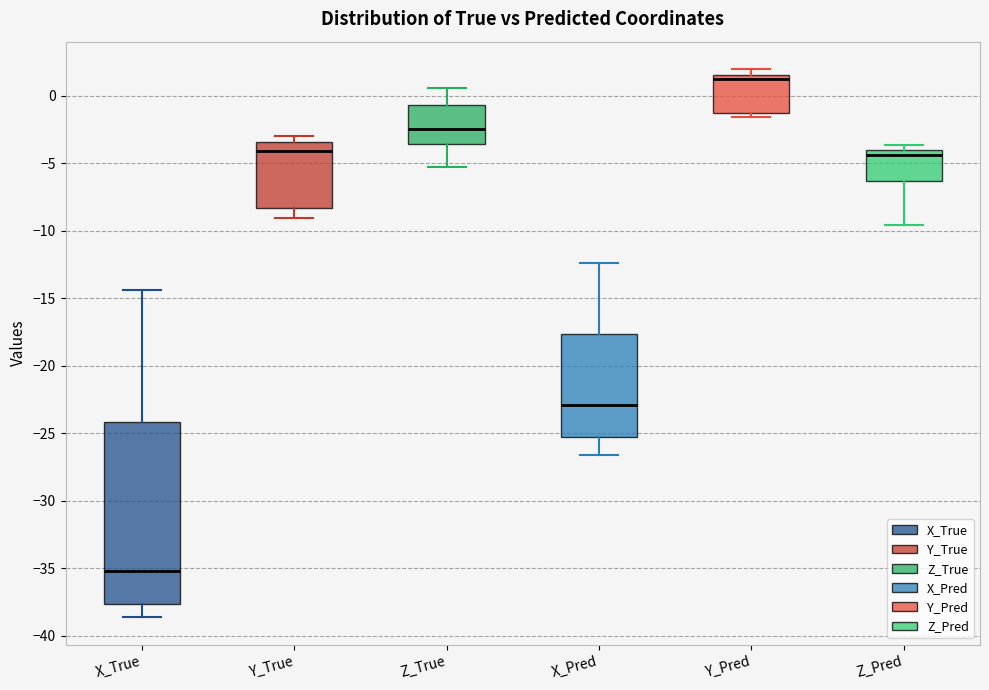

Where is the upper edge of the box for X_True on the y-axis? The values are not printed on the chart, so give them approximately, as read against the axis.

-24.0